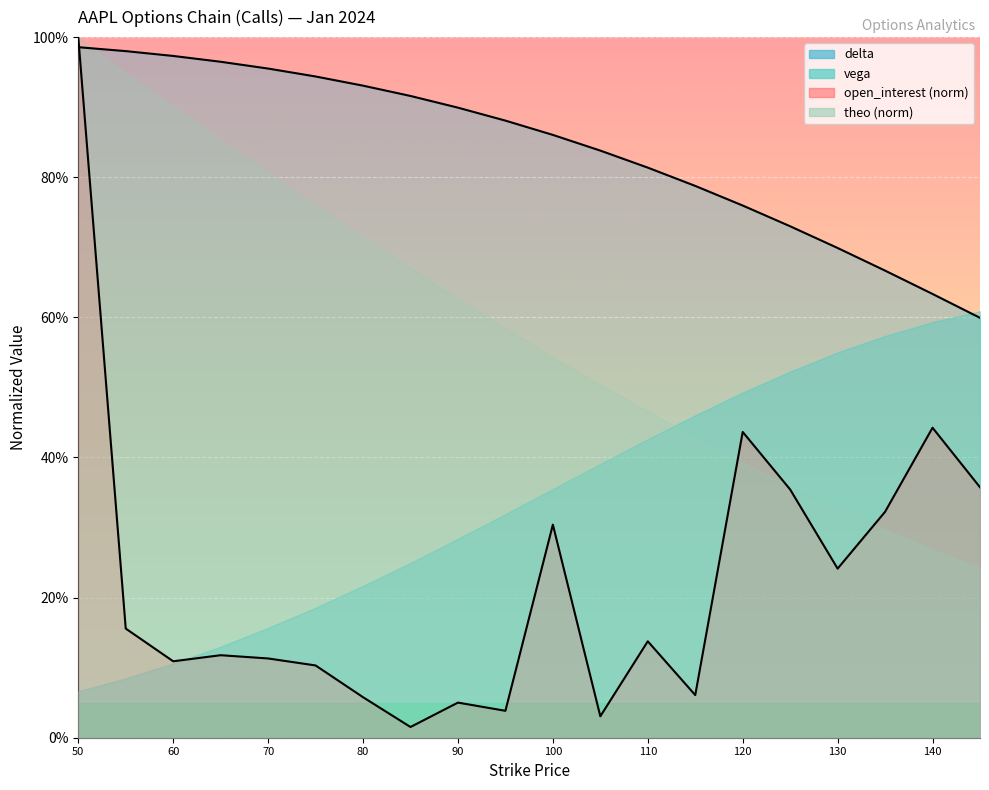

Does the chart display data point markers on the line(s)?

No